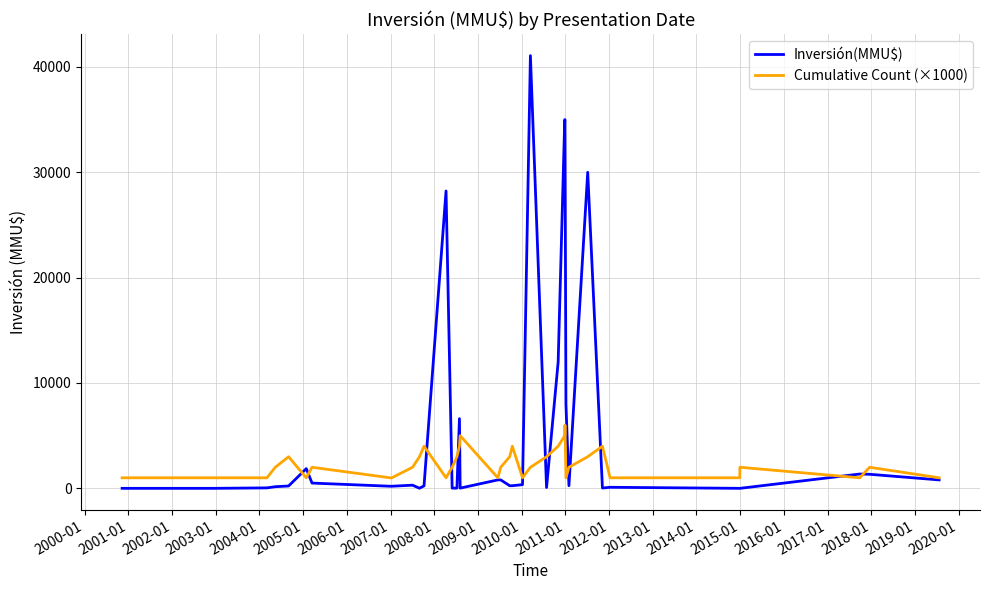

What is the maximum value for Inversión(MMU$)?

41075